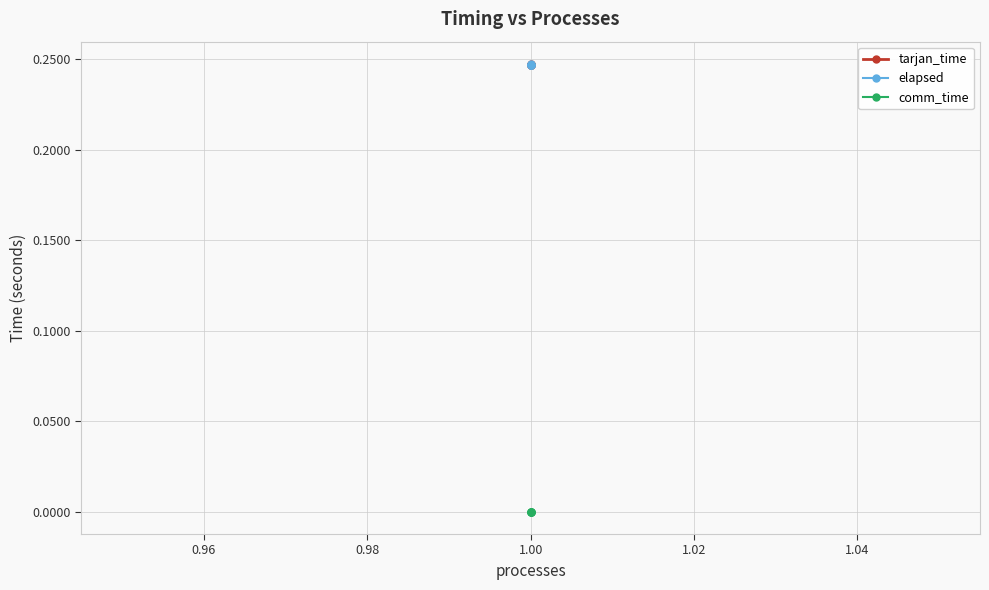

Does the chart have visible grid lines?

Yes